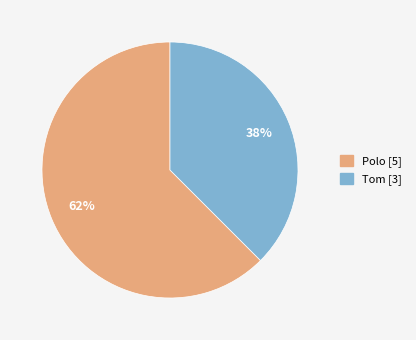

Rank the categories by value from highest to lowest.

Polo, Tom